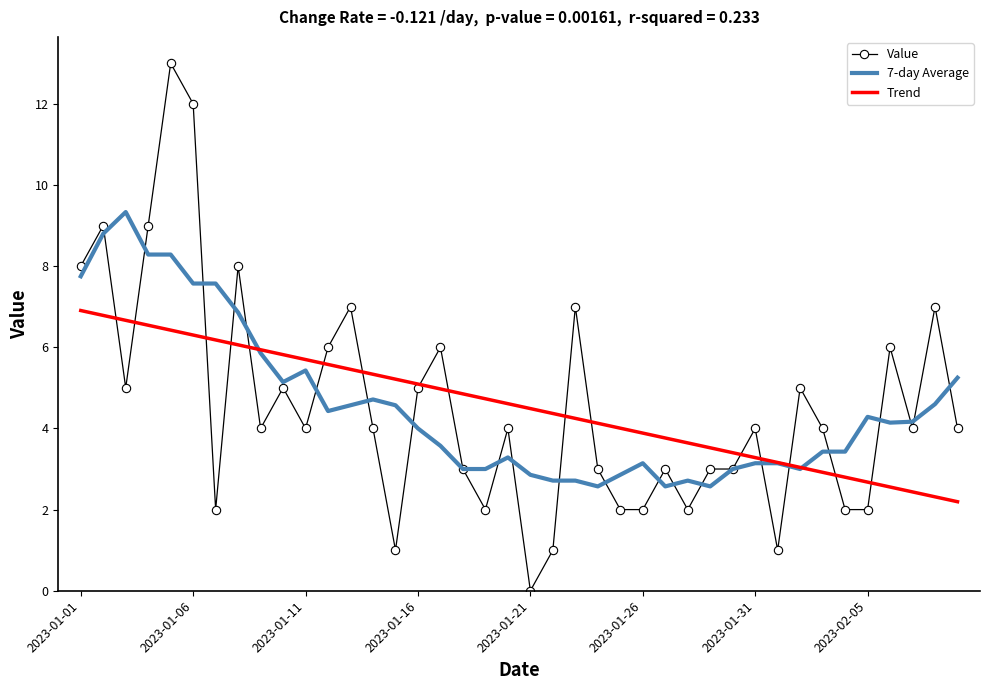

What is the maximum value shown in the chart?

13.0